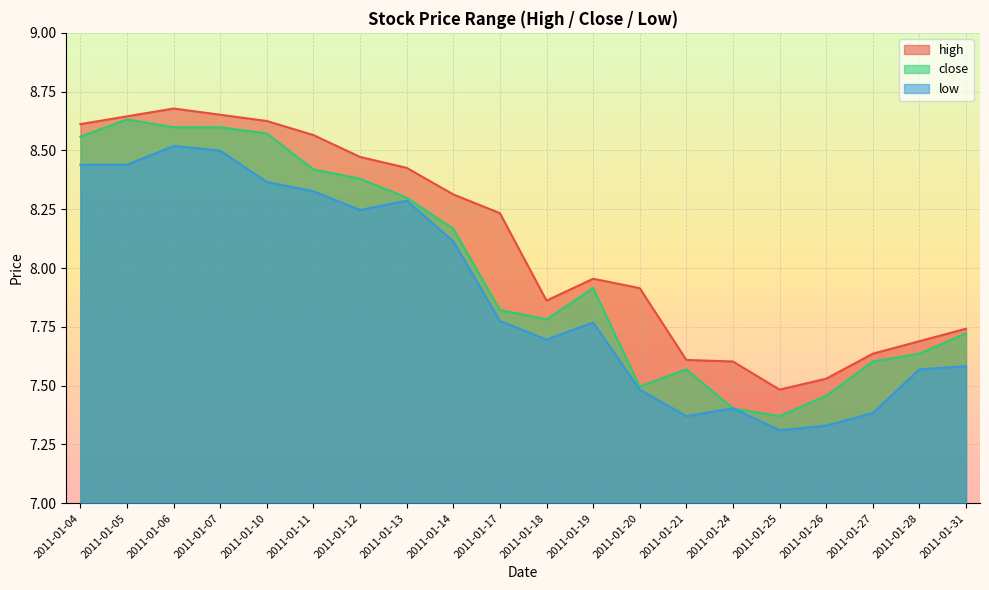

Which label corresponds to the largest value in the chart?

2011-01-06